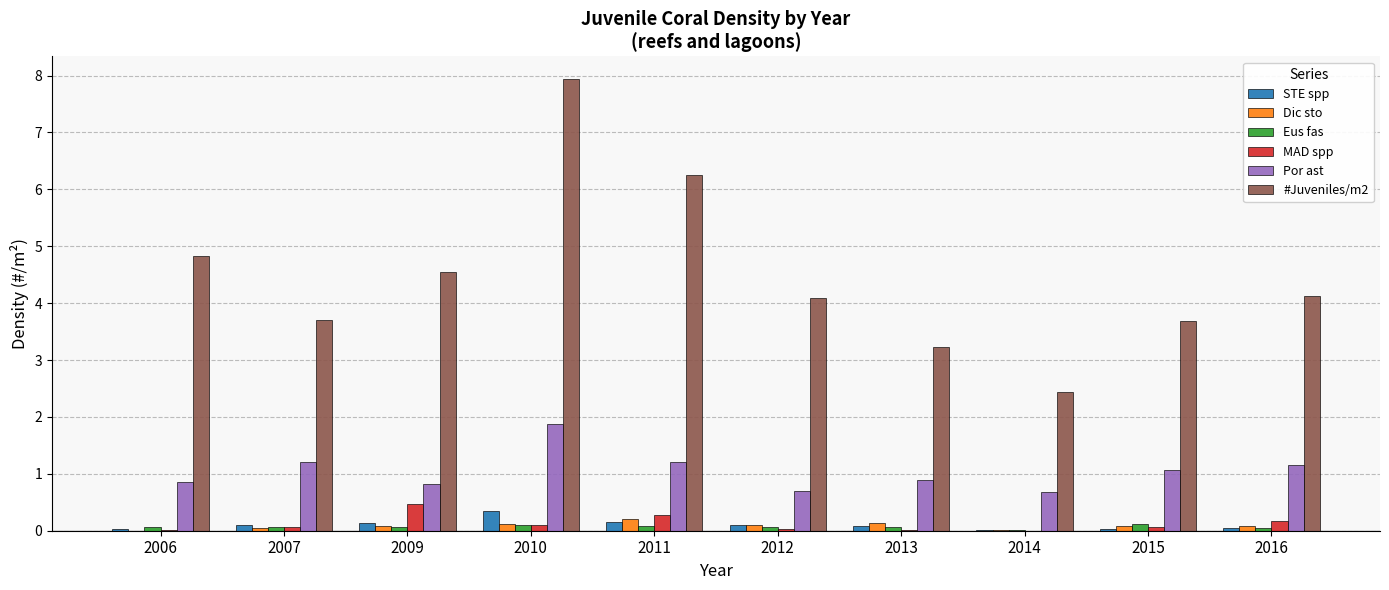

At which label is #Juveniles/m2 closest to 5?

2006